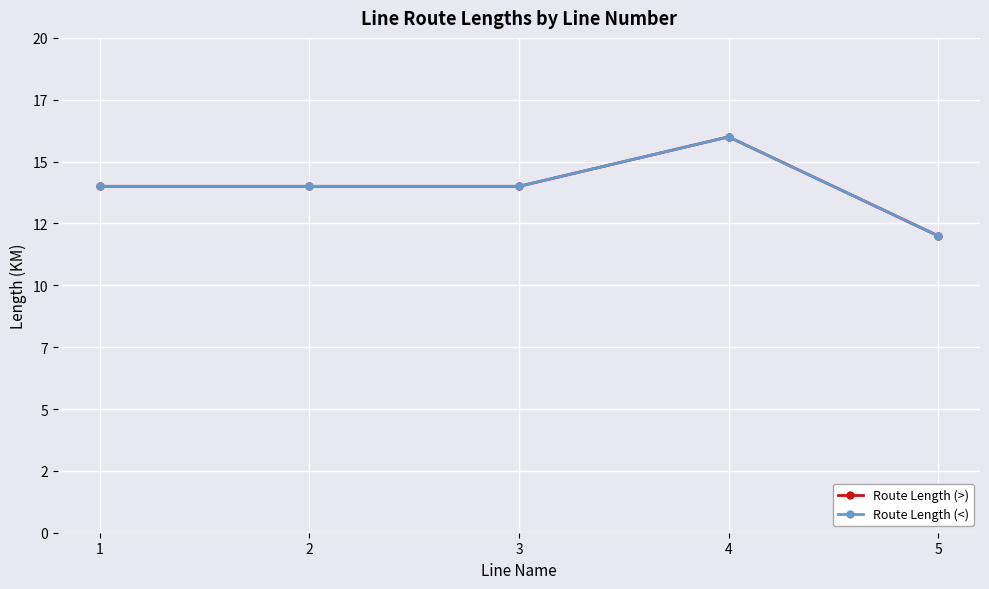

Reading left to right, what are all the values shown in this chart?

Route Length (>): 1=14	2=14	3=14	4=16	5=12
Route Length (<): 1=14	2=14	3=14	4=16	5=12